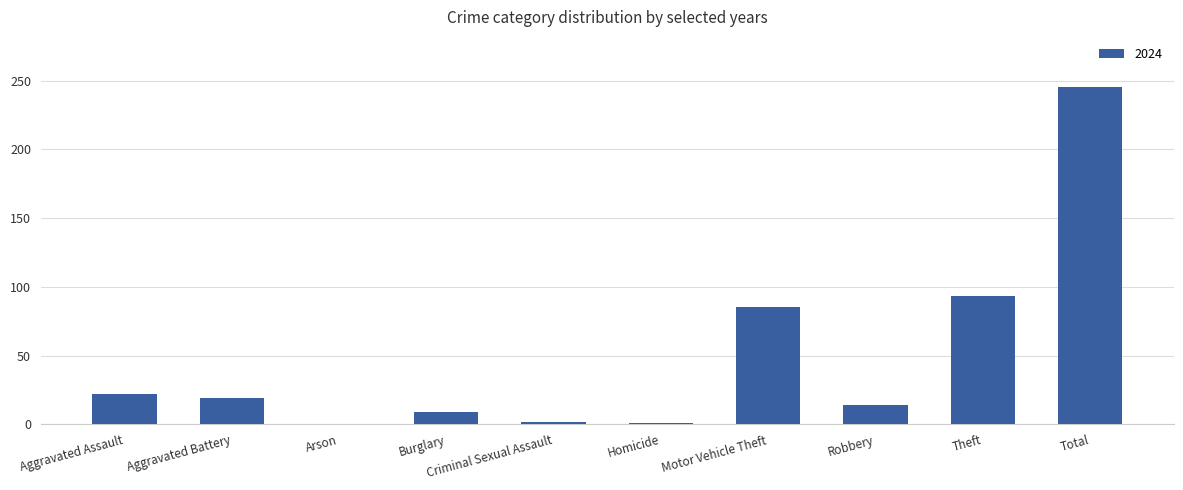

What is the change in value from Aggravated Assault to Arson?

-22